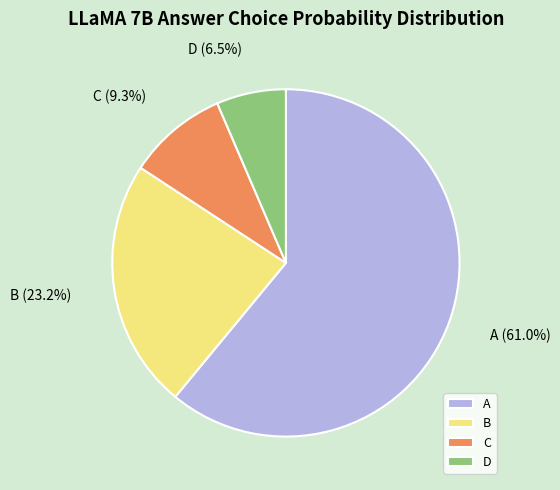

Combined, what portion of the pie is A and D?

67.5%